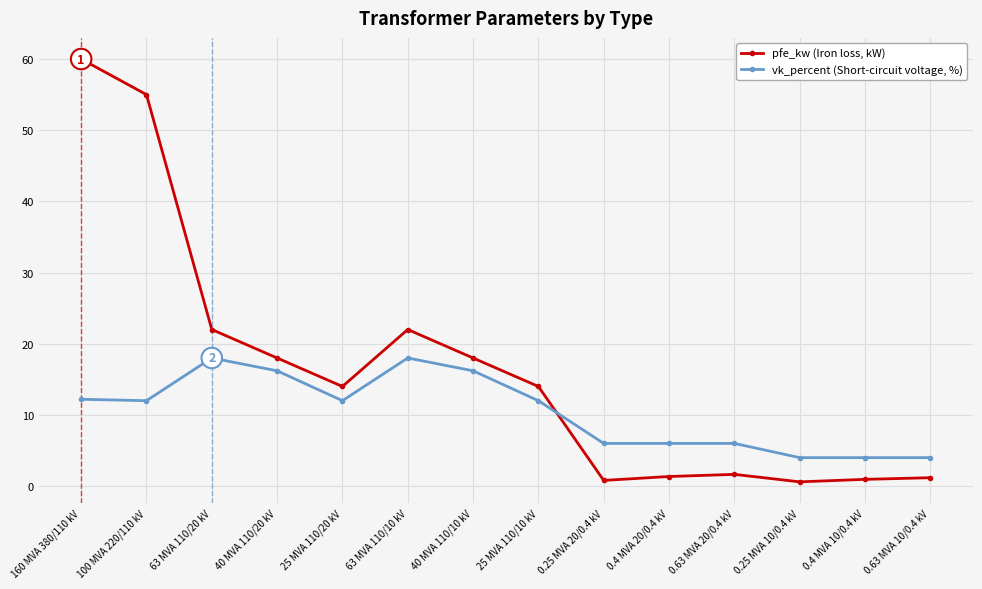

At which category is the sum across all series the highest?

160 MVA 380/110 kV